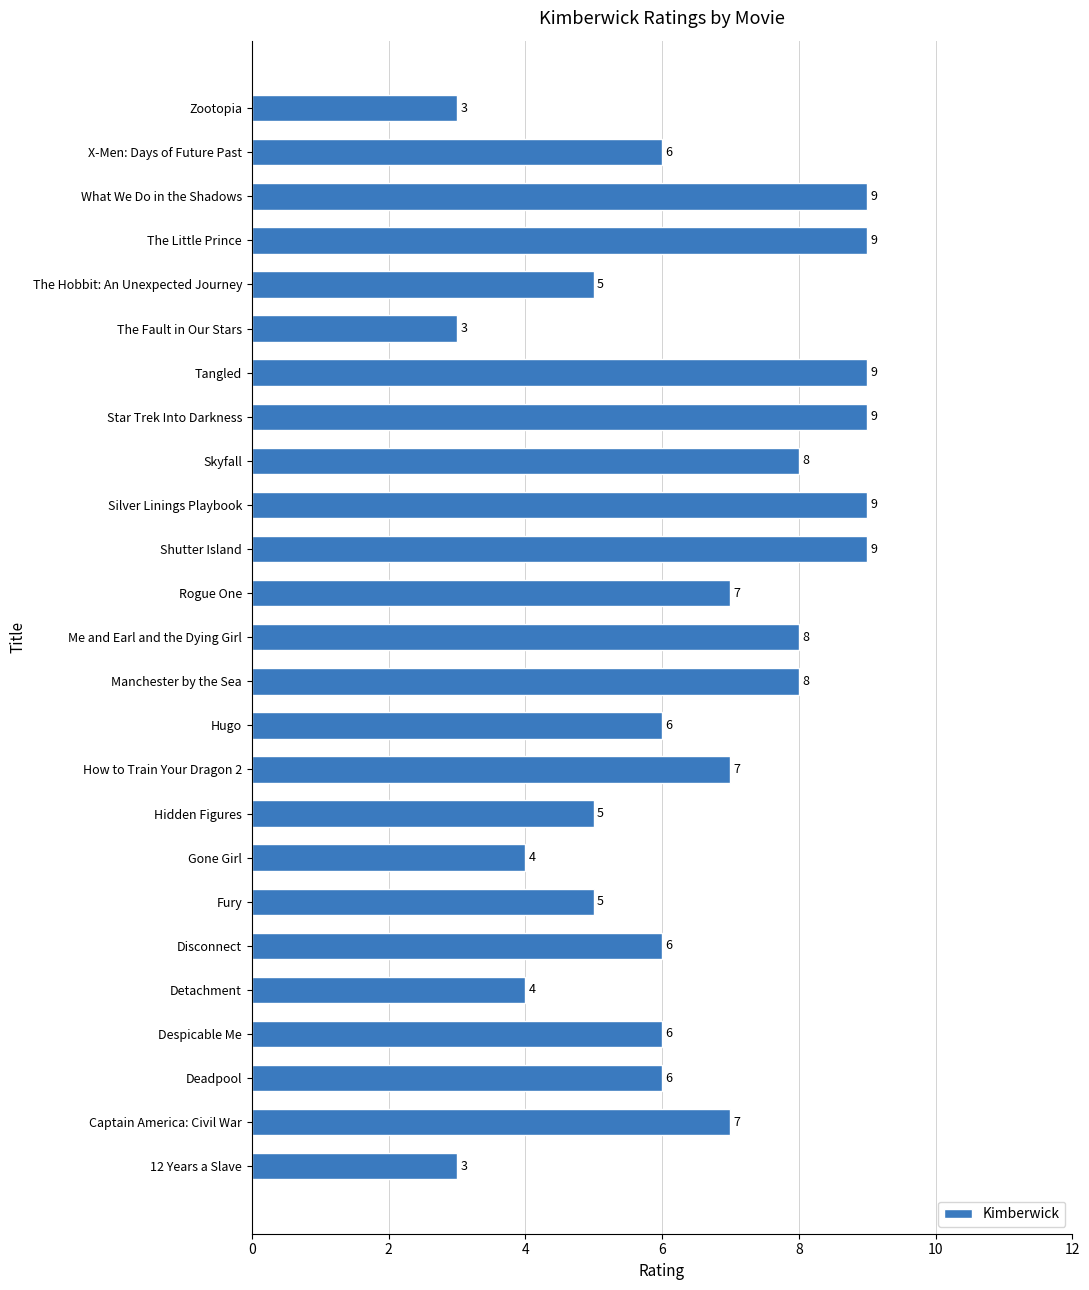

What is the smallest value displayed?

3